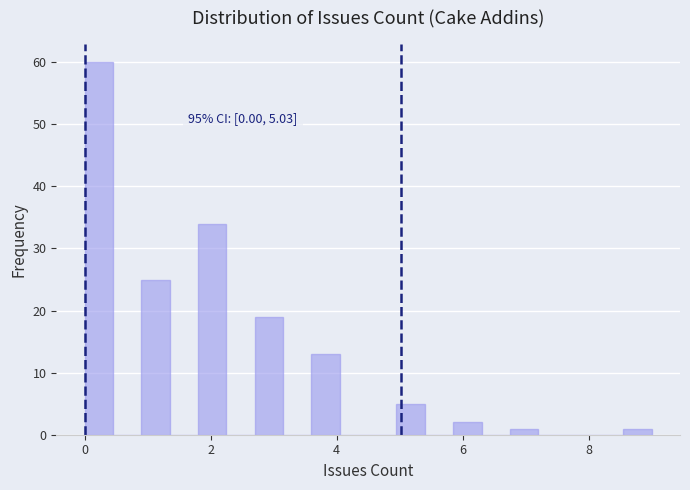

Around what value on the x-axis is the tallest bar? Give the approximate position of its centre, as read against the axis.

0.2